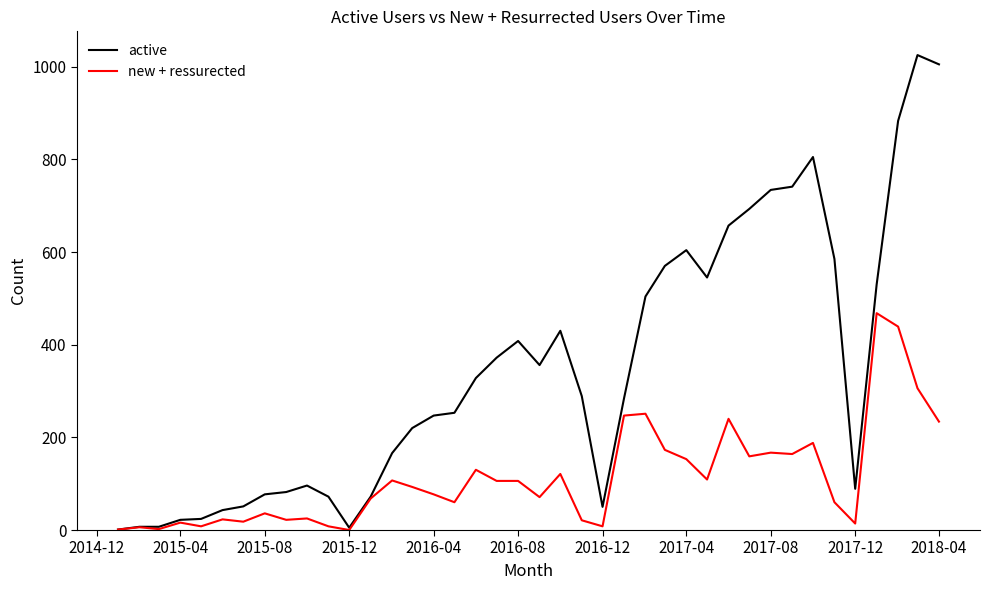

Which series has the largest range (max minus min)?

active